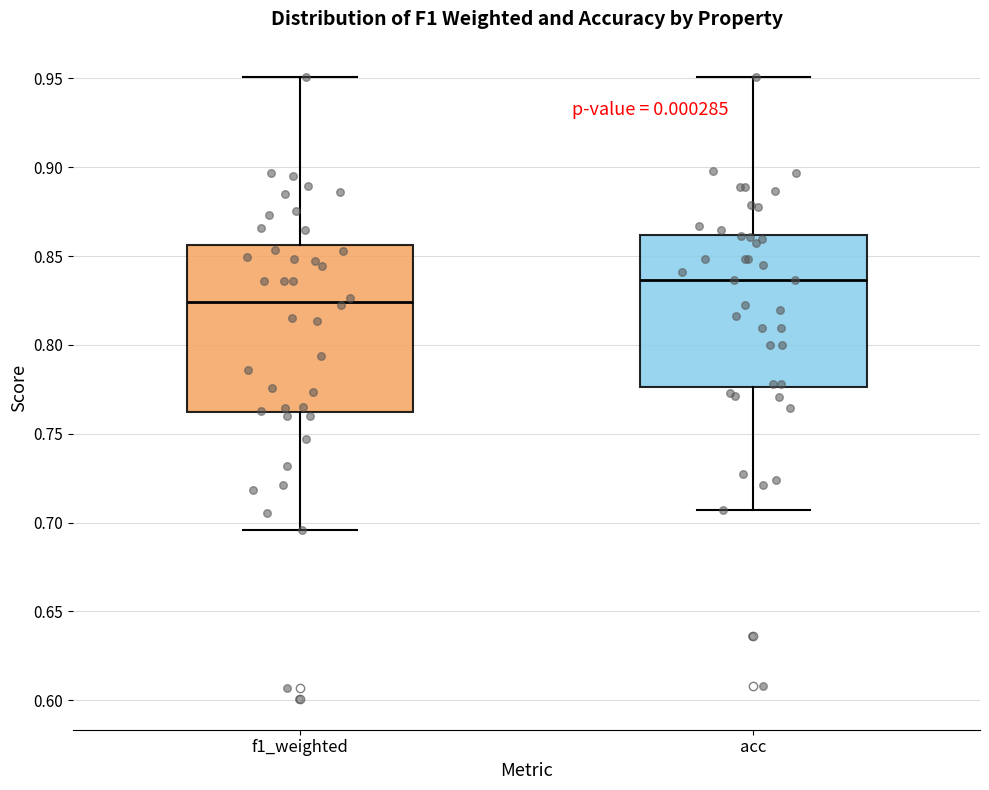

Which box's median line is the highest?

acc